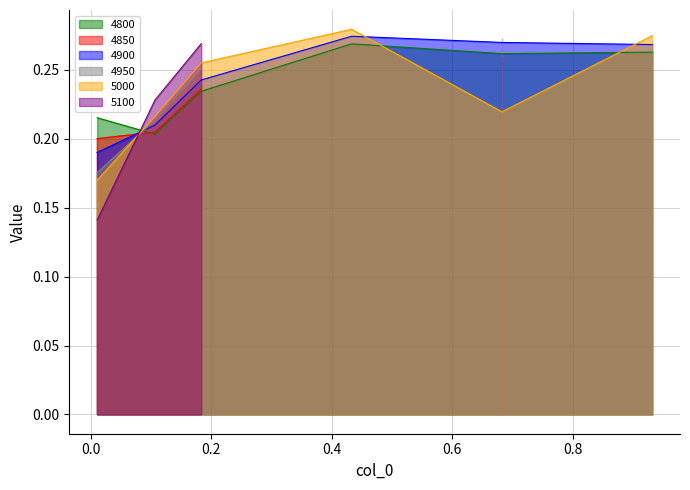

In 5000, how many points are lower than both neighbors (excluding endpoints)?

1